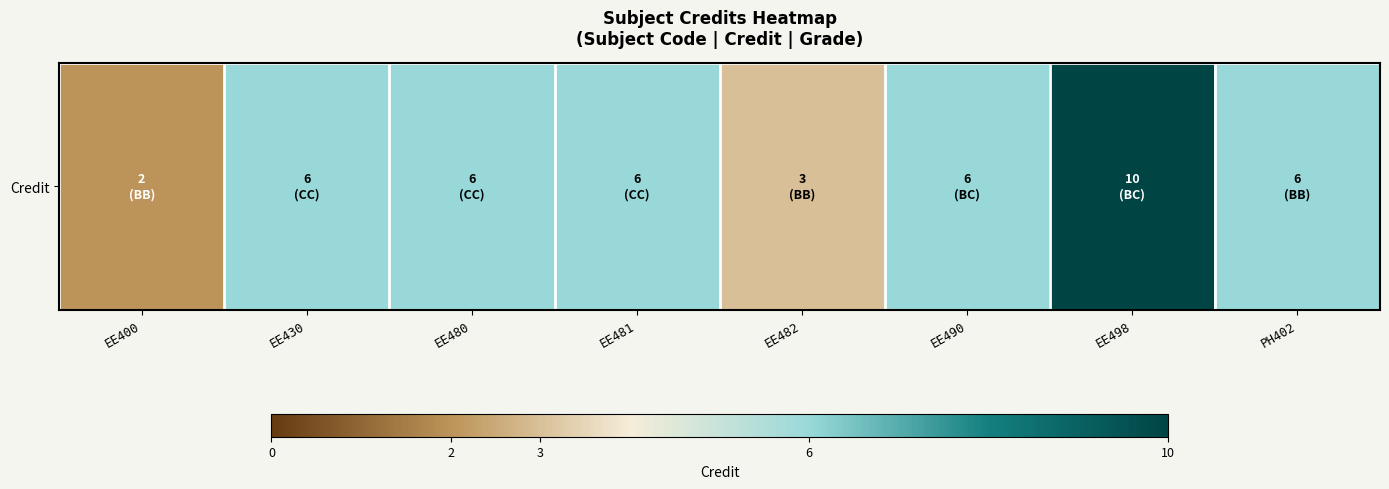

Where is the data nearest to the value 6?

EE430